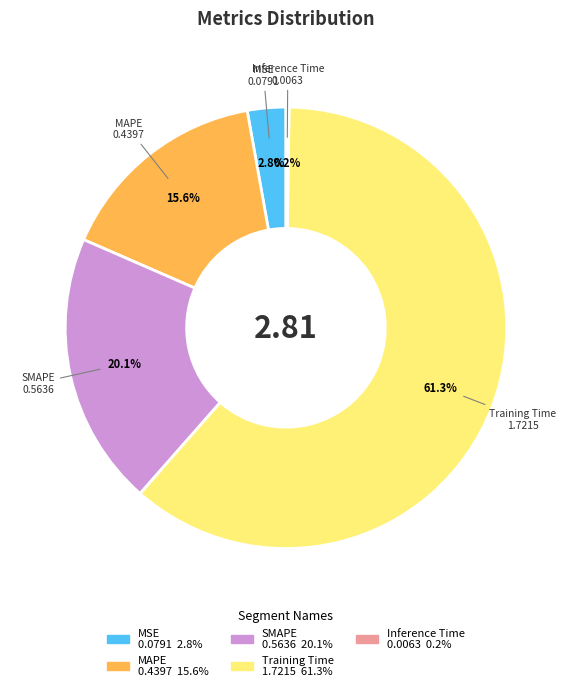

What is the majority slice?

Training Time